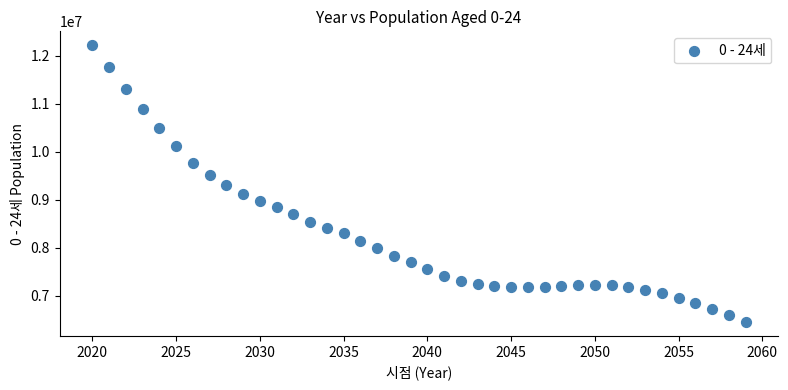

What is the range of X values (max minus min)?

39